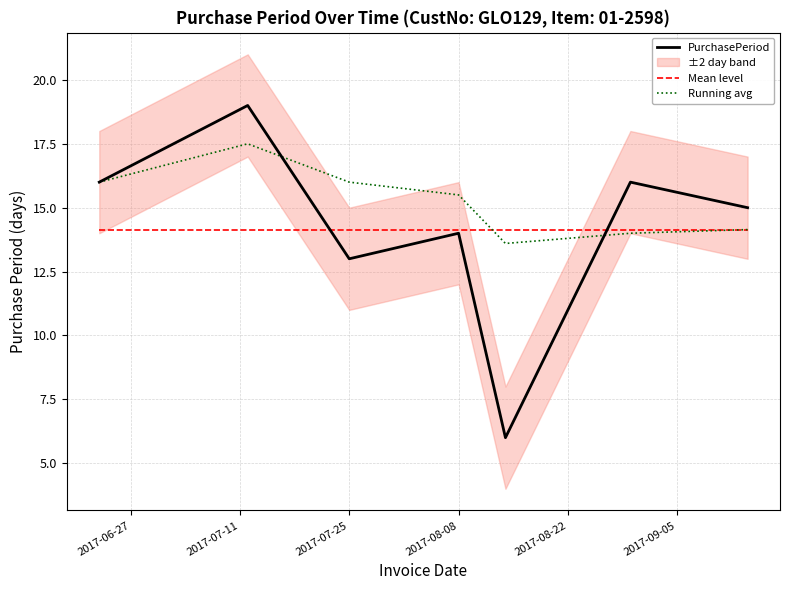

Is it true that PurchasePeriod equals 7.6 at 2017-07-25?

False